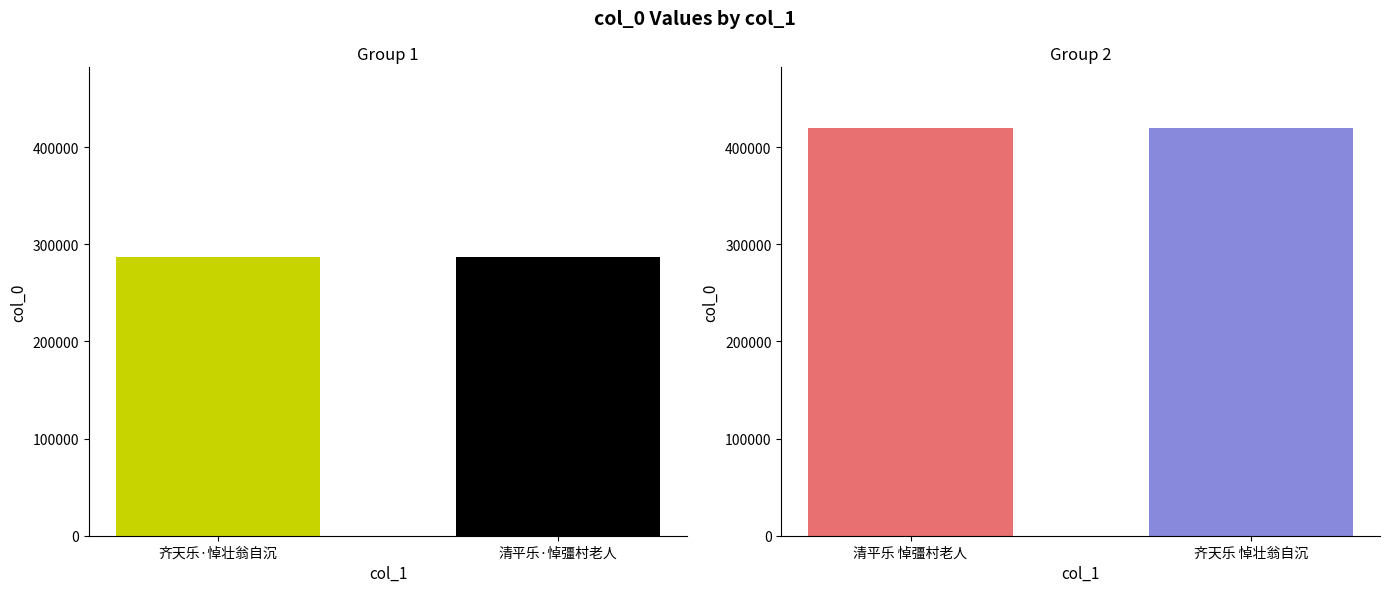

Reading left to right, list all the values displayed in this chart.

286600	286620	419333	419397